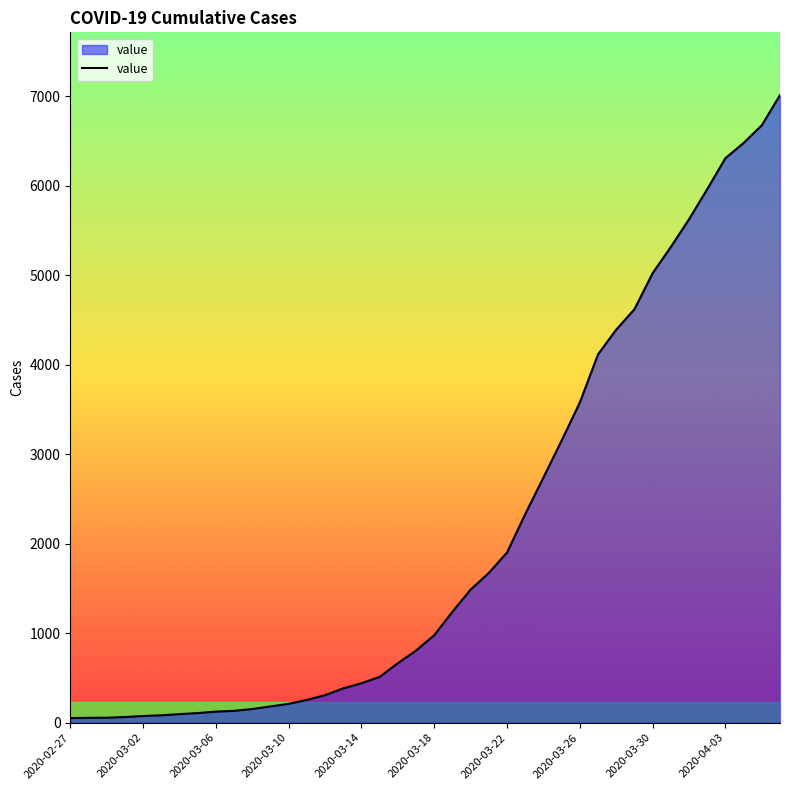

What is the greatest value displayed?

7013